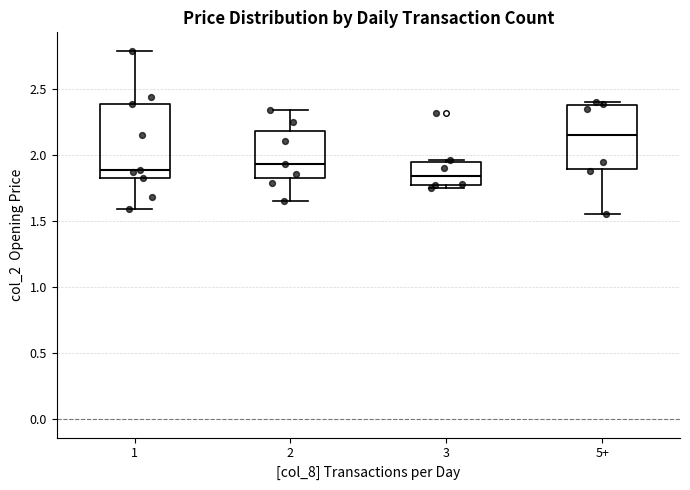

Reading left to right, read every box against the y-axis: the position of its median line, the range the box covers, and the ends of its whiskers. The values are not printed on the chart, so give them approximately, as read against the axis.

1: median 1.90, box 1.85 to 2.40, whiskers 1.60 to 2.80
2: median 1.95, box 1.85 to 2.20, whiskers 1.65 to 2.35
3: median 1.85, box 1.75 to 1.95, whiskers 1.75 (just below the box's lower edge) to 1.95 (just above the box's upper edge)
5+: median 2.15, box 1.90 to 2.40, whiskers 1.55 to 2.40 (just above the box's upper edge)